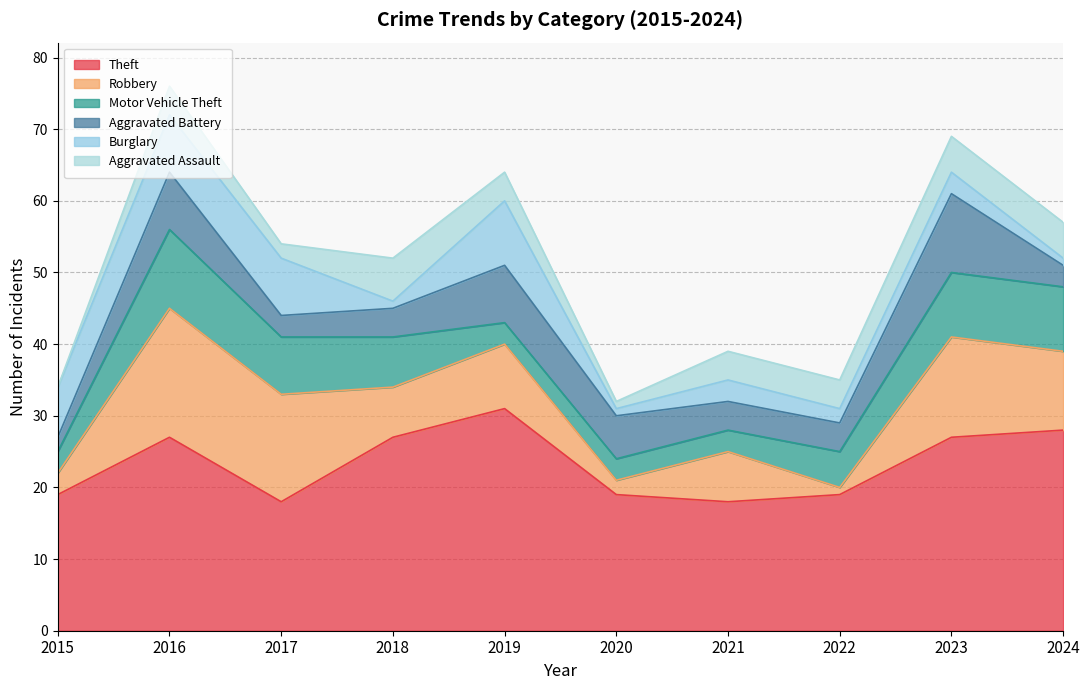

How many Burglary values are between 1 and 8?

9